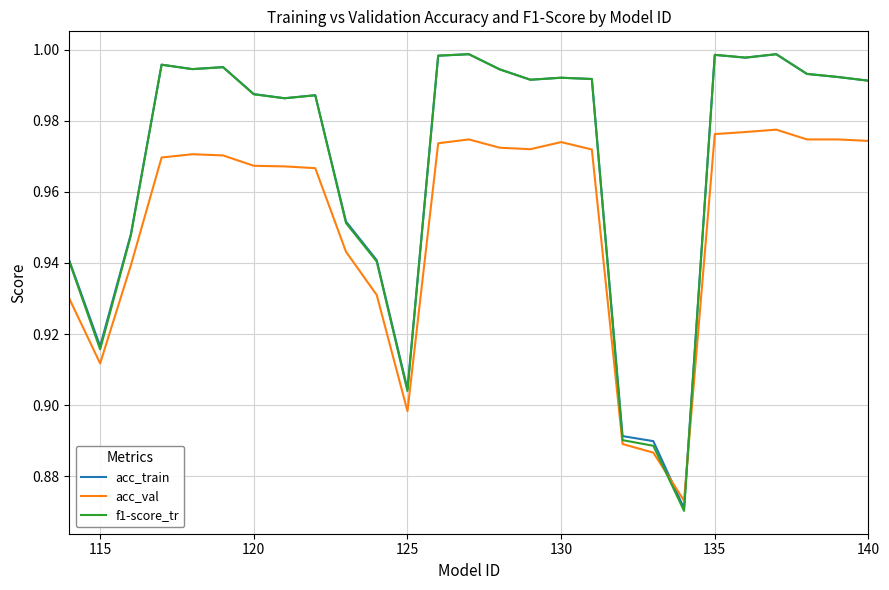

Which series ends up on top after the final intersection of acc_val and acc_train?

acc_train